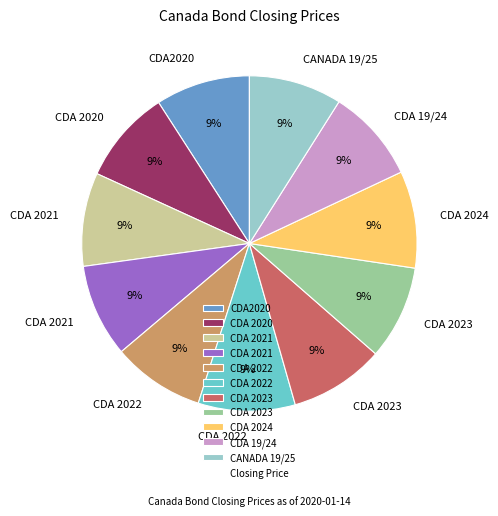

Does any single category account for the majority?

No